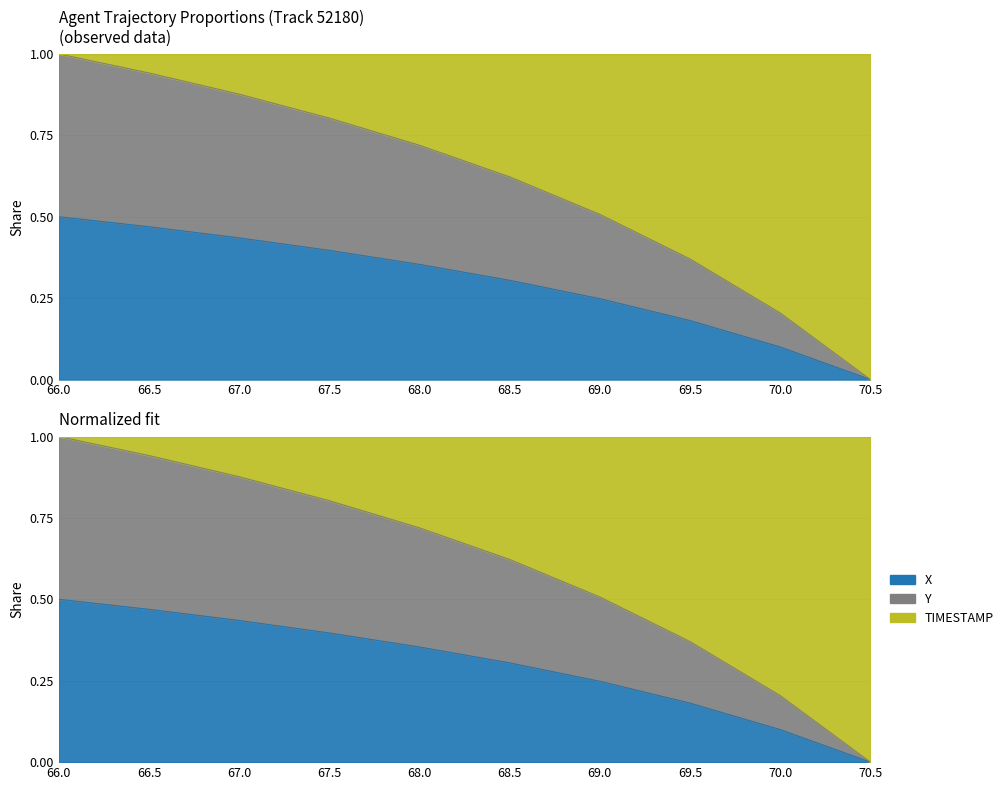

Rank the categories by X value from highest to lowest.

66.0, 66.5, 67.0, 67.5, 68.0, 68.5, 69.0, 69.5, 70.0, 70.5